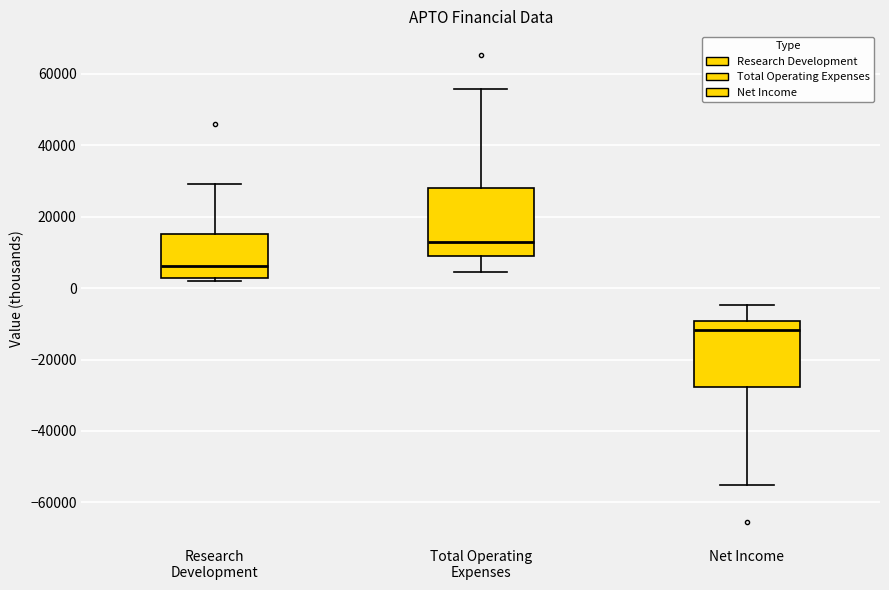

Which box's median line is the lowest?

Net Income